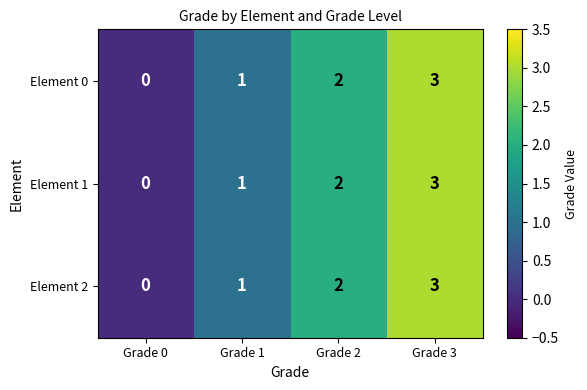

What is the total value across all series at Grade 2?

6